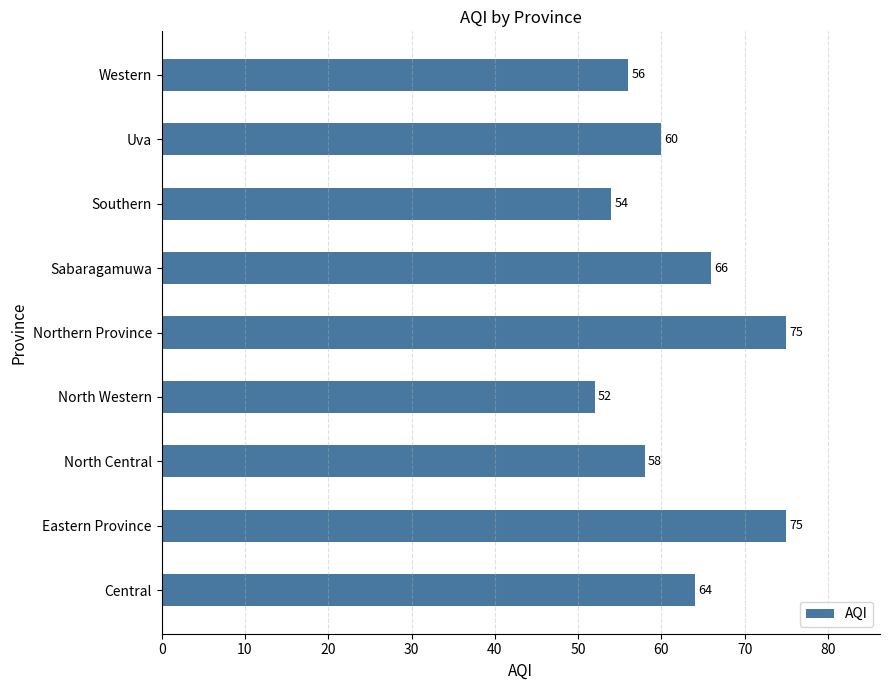

What is the greatest value displayed?

75